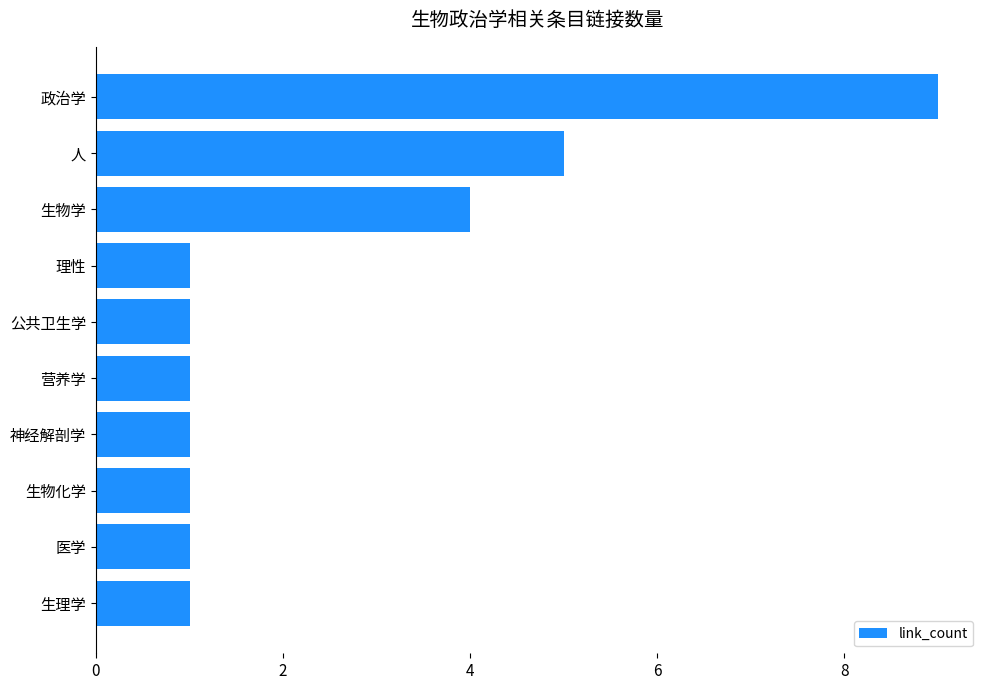

Reading bottom to top, extract all data points from this chart.

生理学=1	医学=1	生物化学=1	神经解剖学=1	营养学=1	公共卫生学=1	理性=1	生物学=4	人=5	政治学=9